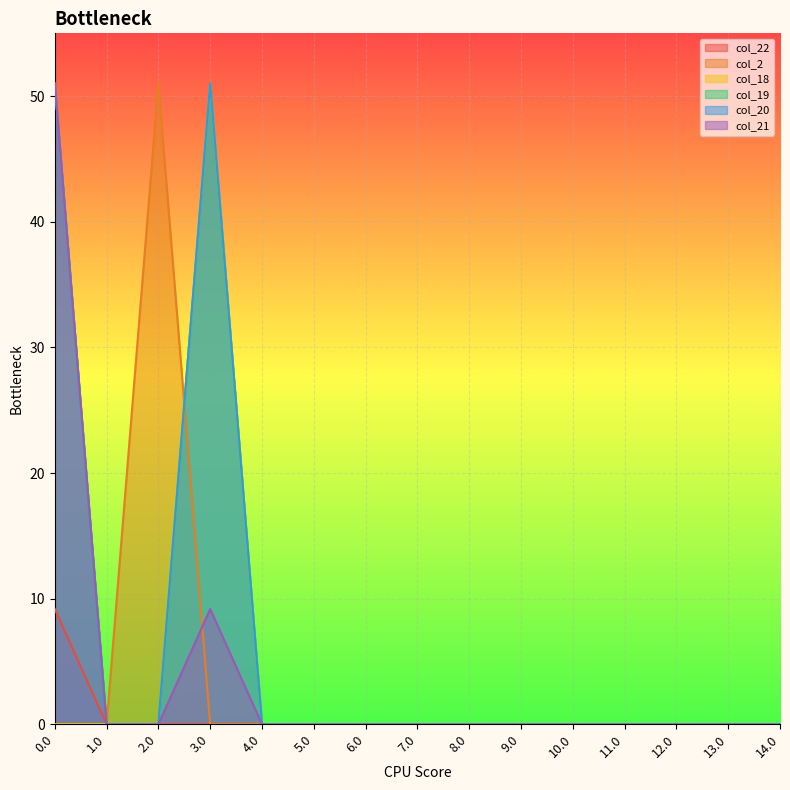

Does the chart display data point markers on the line(s)?

No